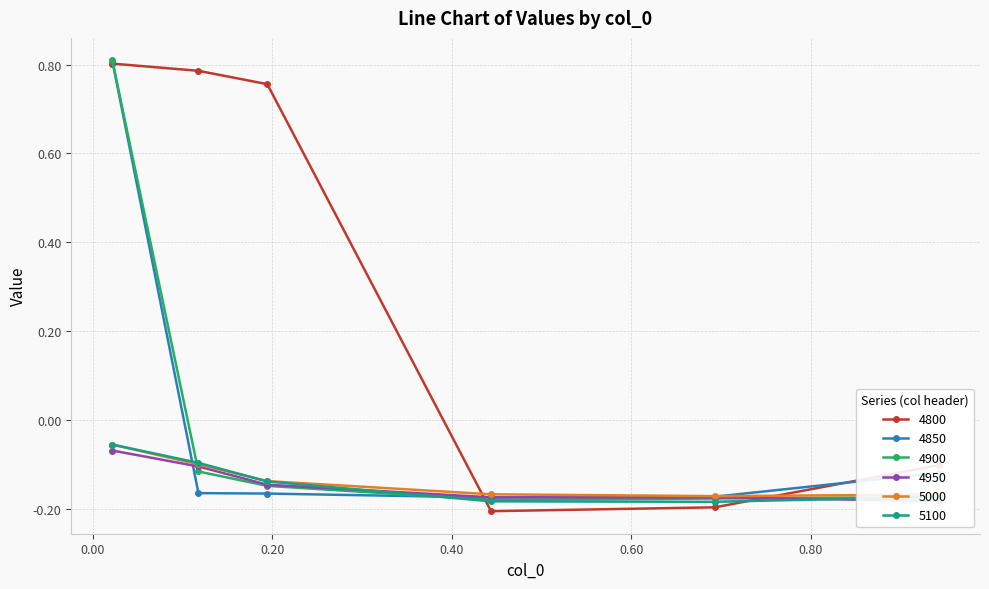

Which series has the largest total across all categories?

4800